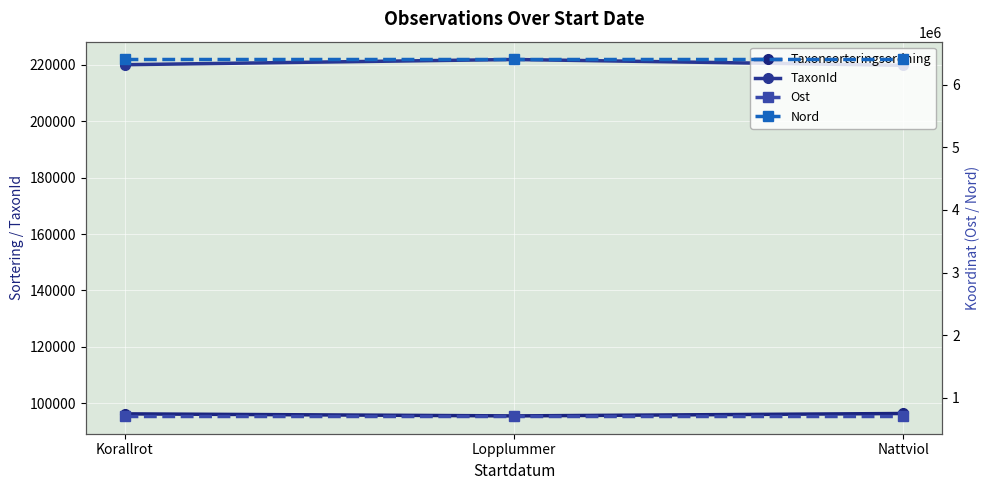

Which series has the largest range (max minus min)?

TaxonId